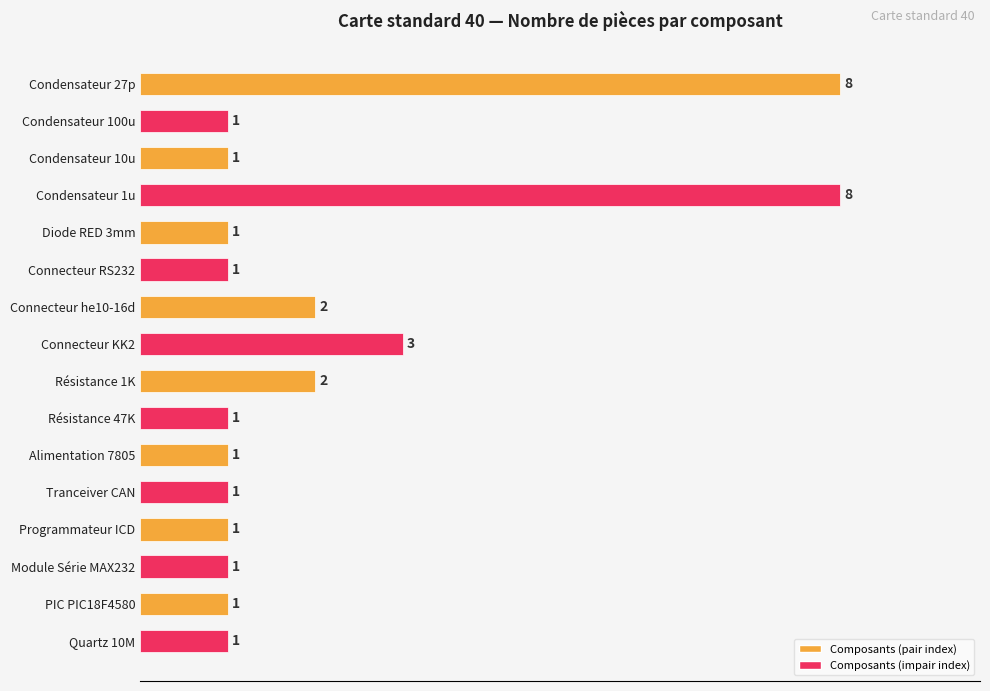

What is the minimum value shown in the chart?

1